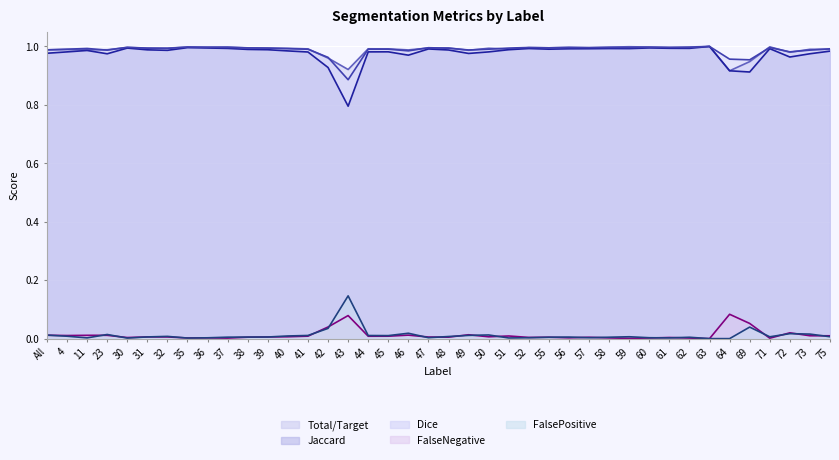

Read the Jaccard value at 43.

0.8